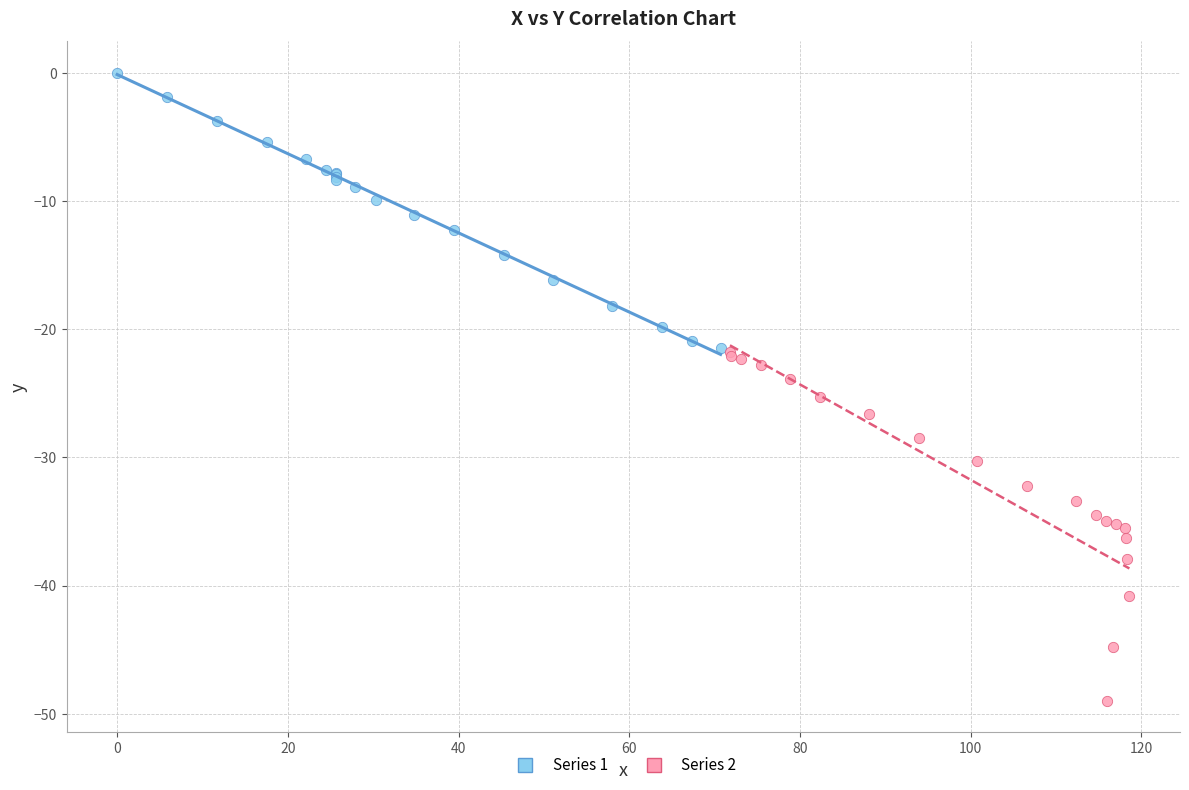

Which series has the largest Y range (max minus min)?

Series 2